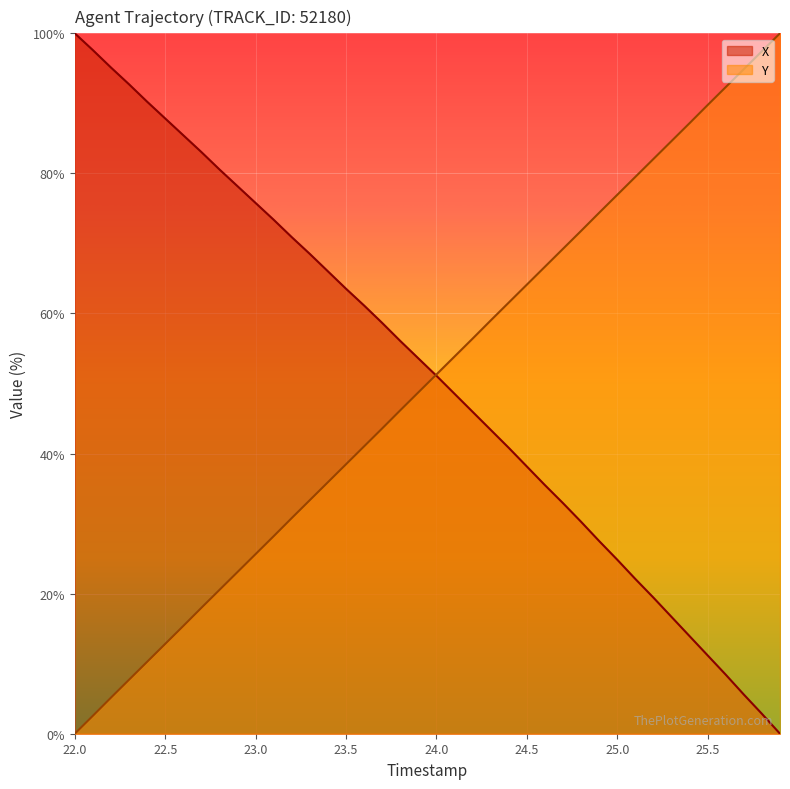

List the series in order of their peak value, lowest first.

X, Y